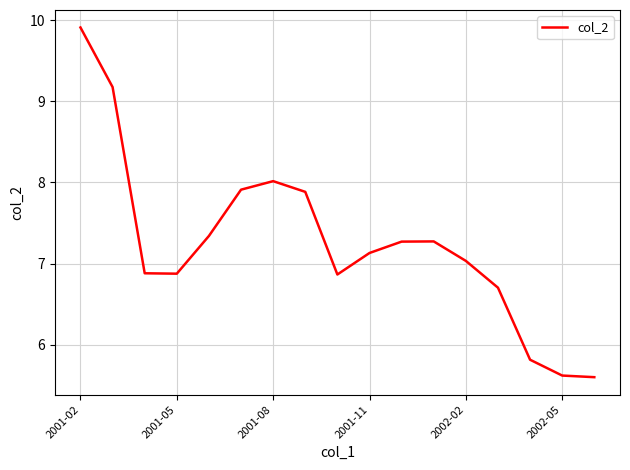

Reading left to right, list all the values displayed in this chart.

9.9	9.2	6.9	6.9	7.3	7.9	8.0	7.9	6.9	7.1	7.3	7.3	7.0	6.7	5.8	5.6	5.6